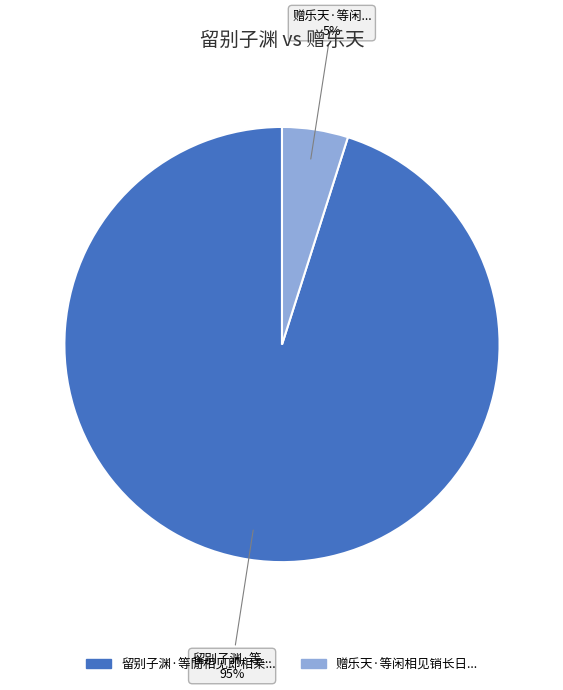

Is there any slice that represents more than half of the pie?

Yes